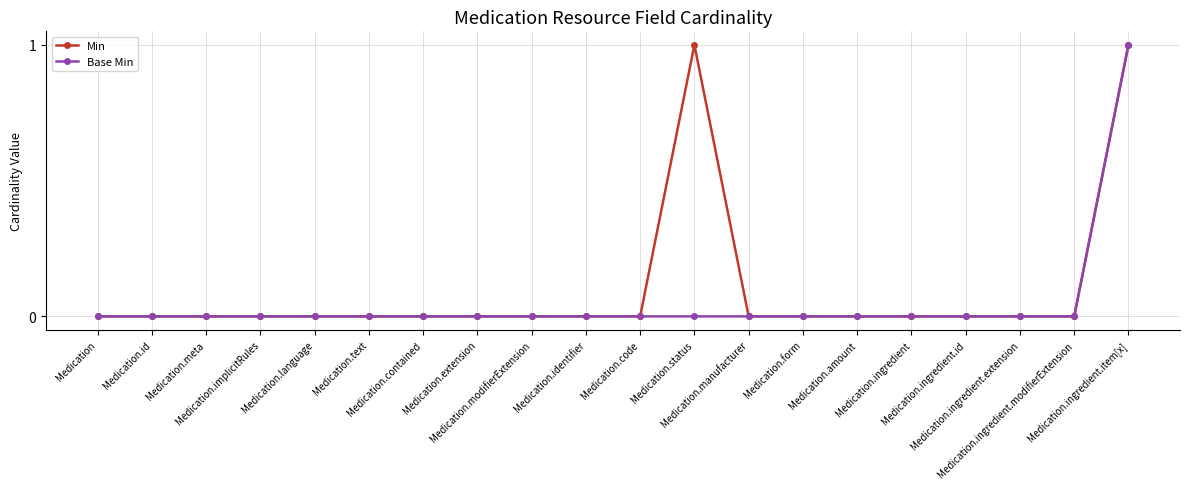

Which series has the largest total across all categories?

Min